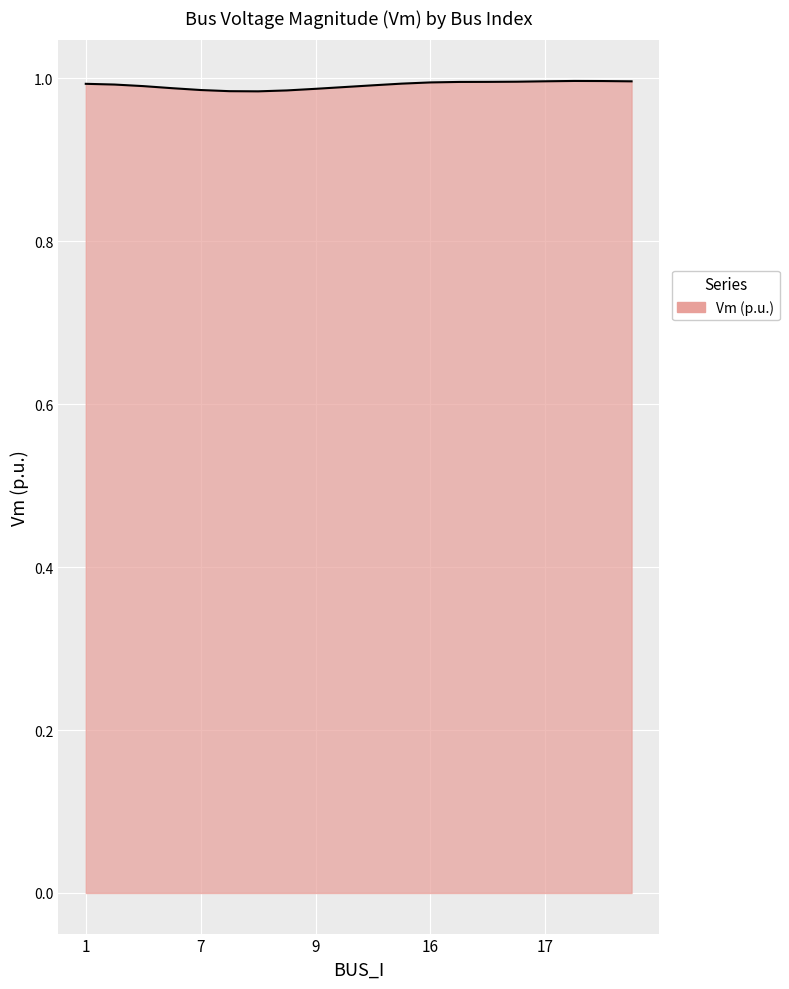

How many lines are shown in the chart?

1